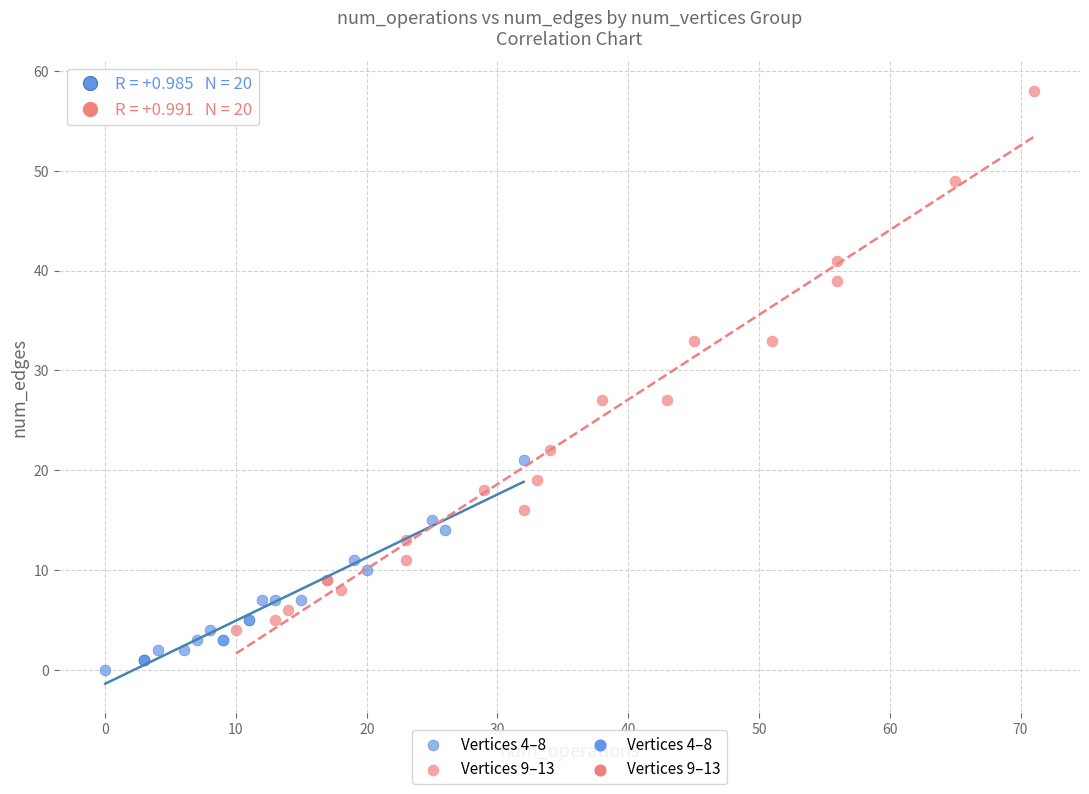

Which series reaches the minimum Y coordinate?

Vertices 4–8